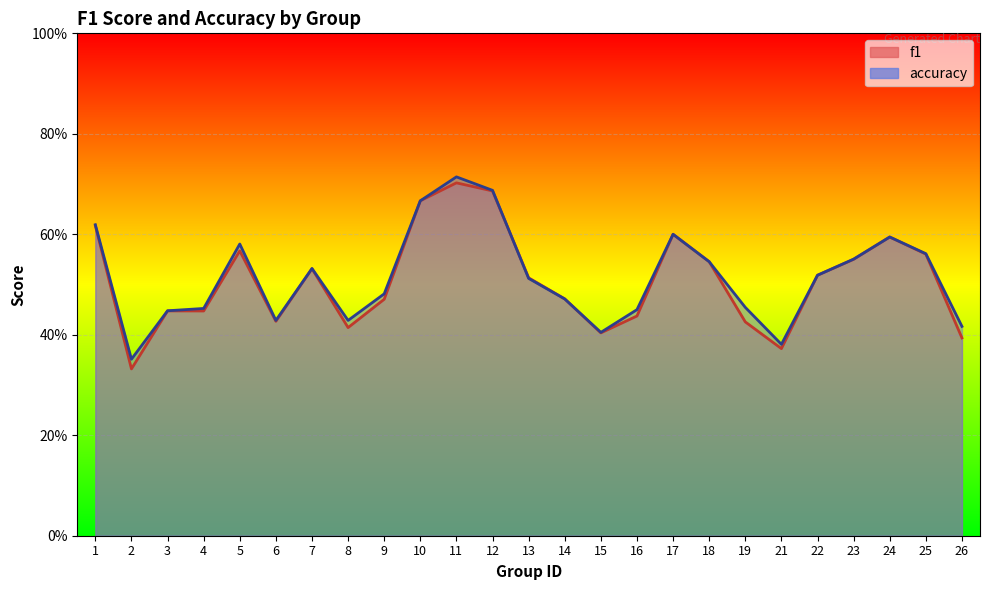

True or false: f1 and accuracy cross at least once.

True